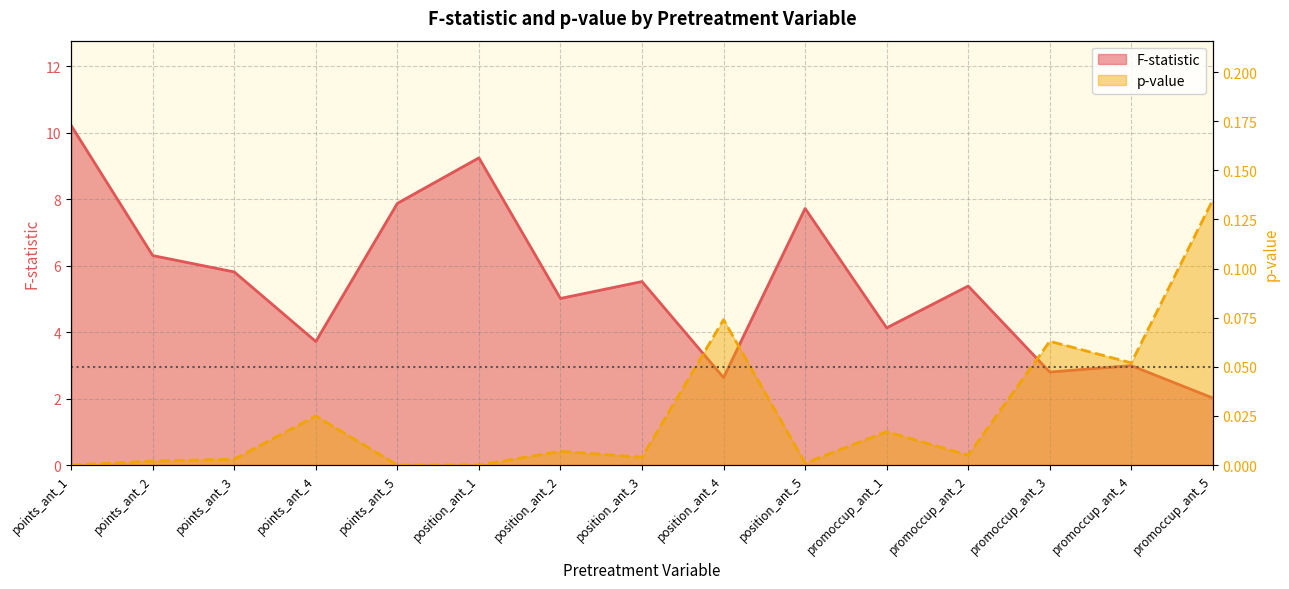

Between points_ant_5 and position_ant_5, which is larger?

points_ant_5